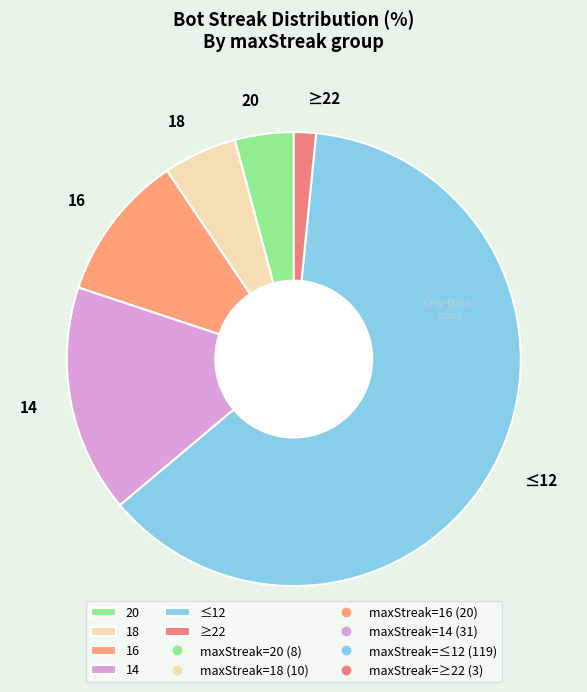

True or false: ≥22 accounts for 2% of the total.

True